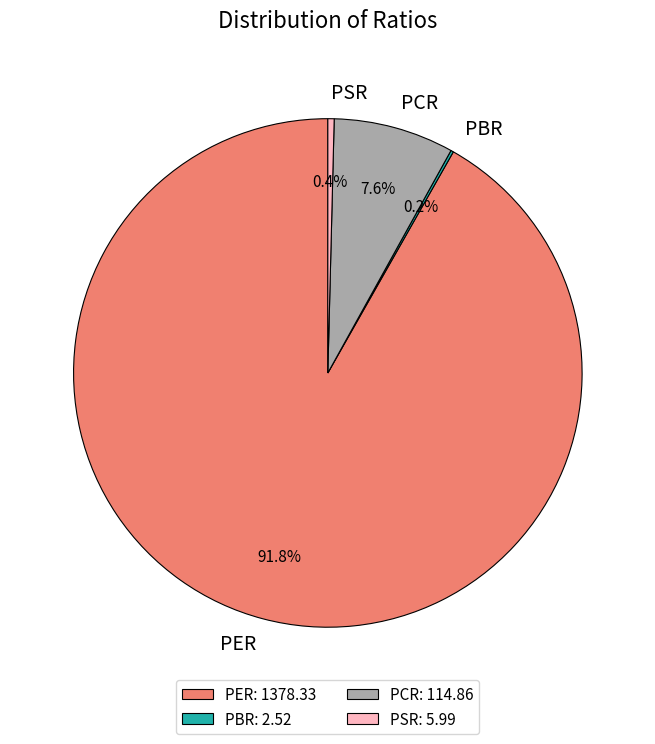

Is it true that PCR is 21% of the pie?

False